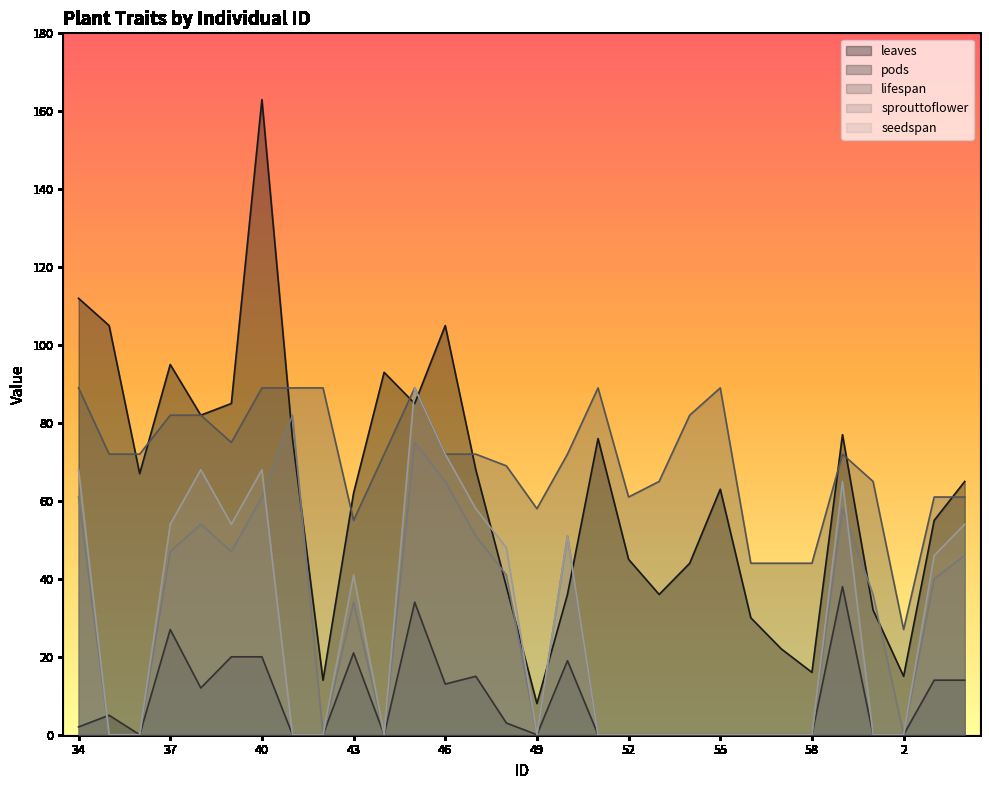

Between 39 and 41, which series saw the biggest shift?

seedspan